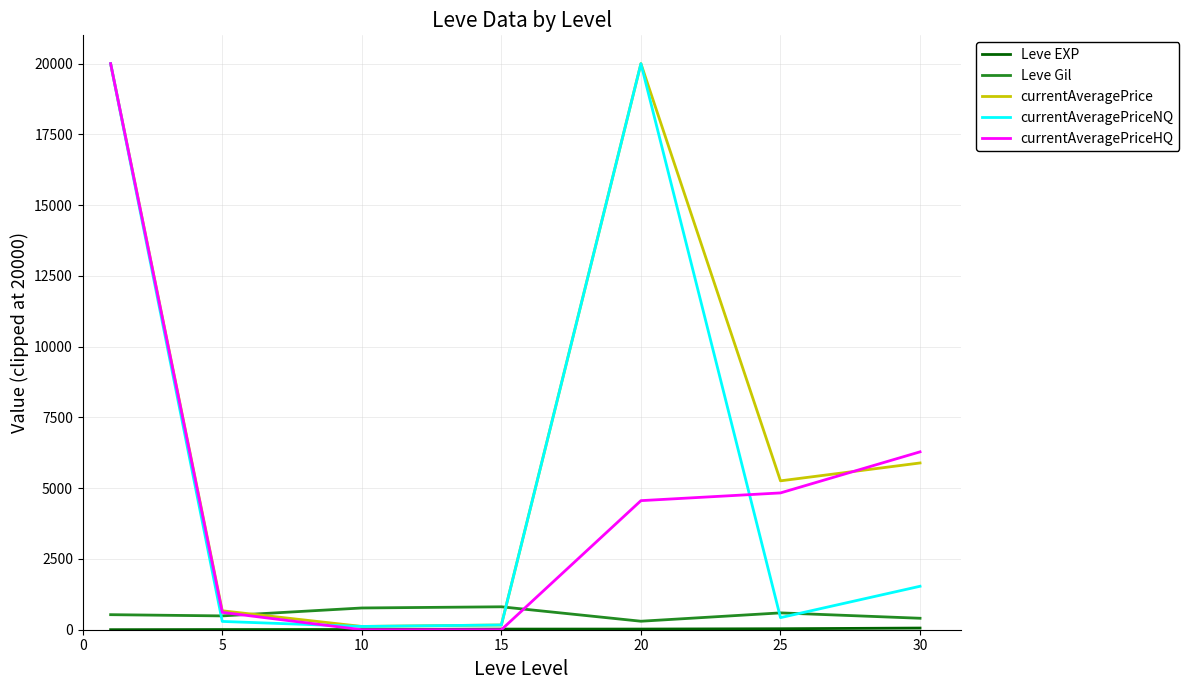

Which series has the largest total across all categories?

currentAveragePrice